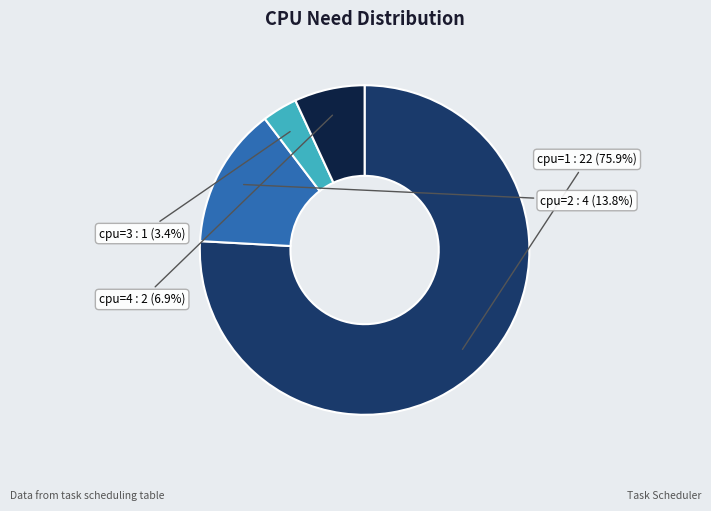

How many slices are in this pie chart?

4